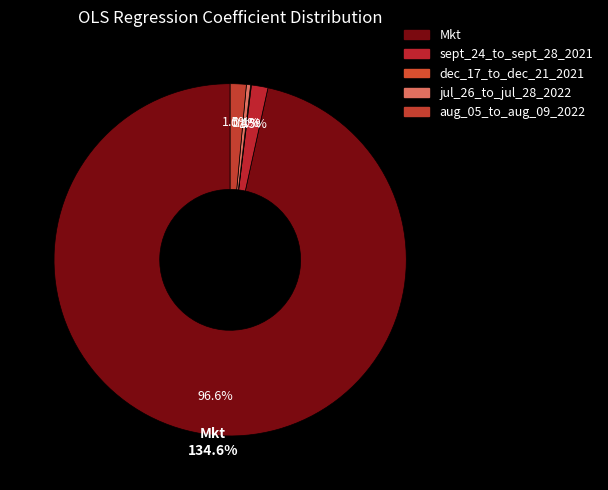

Is there any slice that represents more than half of the pie?

Yes